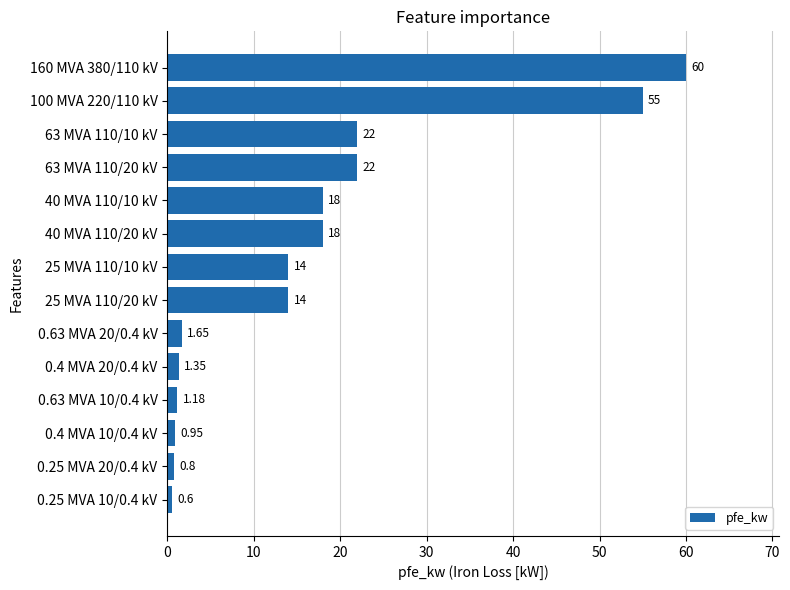

Between 63 MVA 110/10 kV and 0.4 MVA 10/0.4 kV, which is larger?

63 MVA 110/10 kV